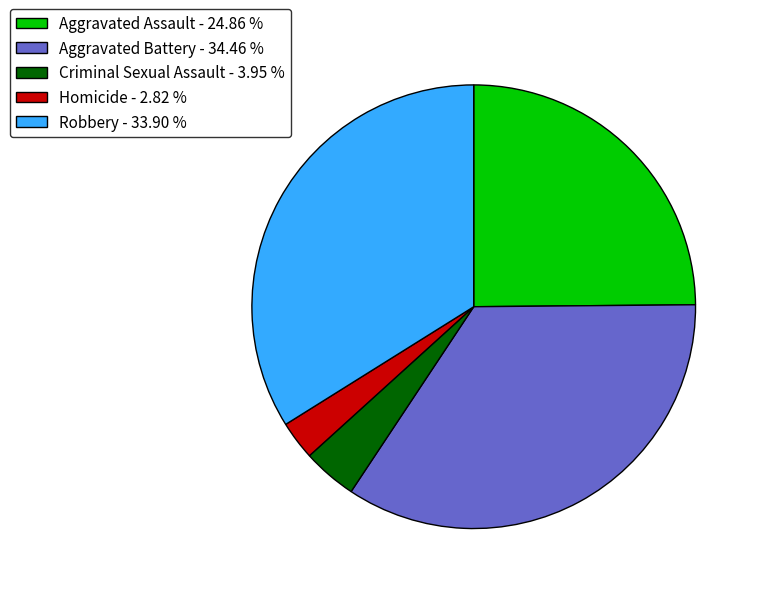

Is there any slice that represents more than half of the pie?

No